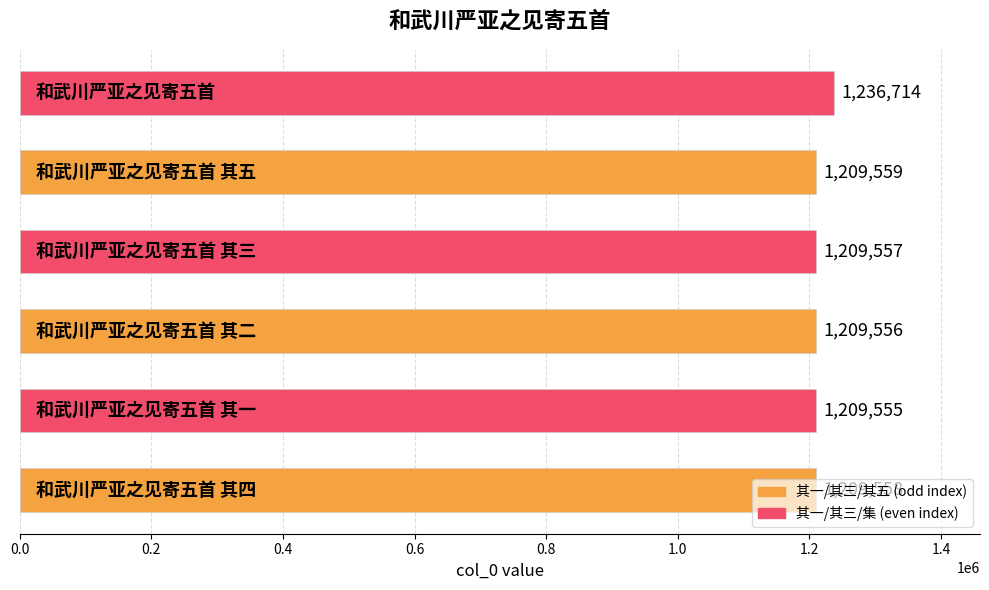

What is the average value?

1214083